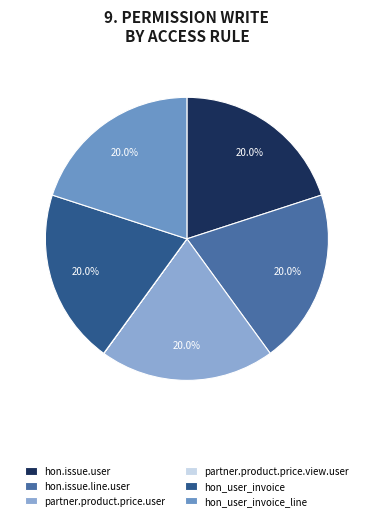

To the nearest percent, what is the average slice percentage?

17%